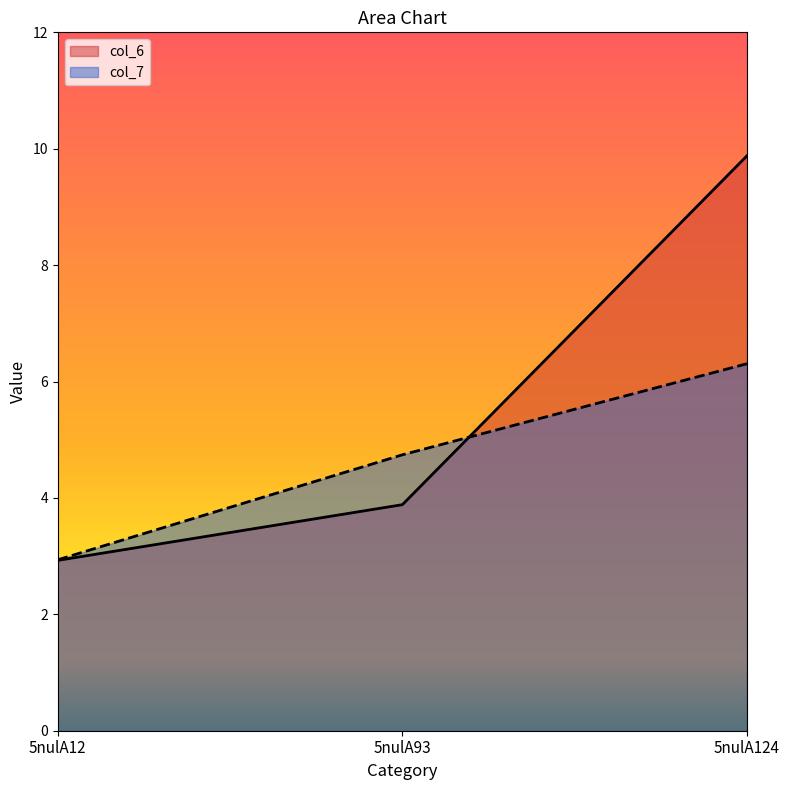

Rank the categories by col_7 value from lowest to highest.

5nulA12, 5nulA93, 5nulA124